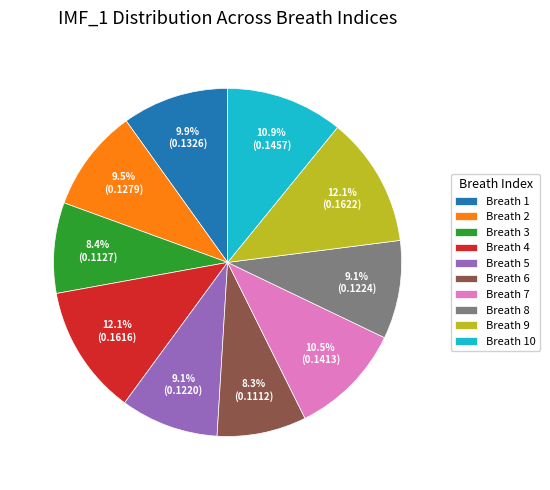

What is the total percentage of Breath 9 and Breath 4?

24.2%